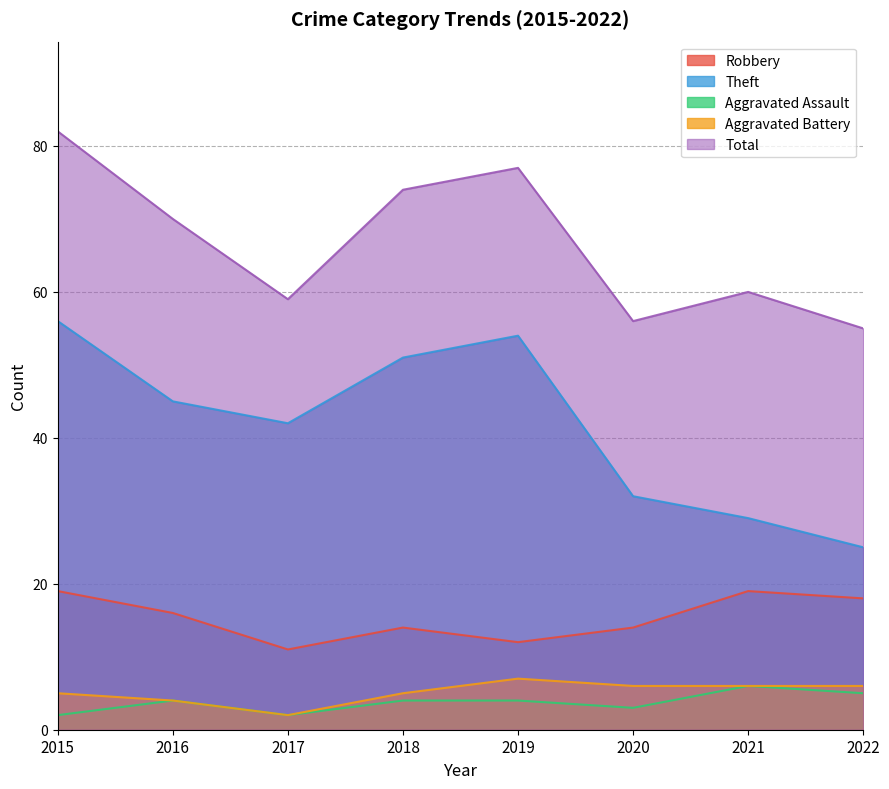

The Robbery series shows 16 at 2016. True or false?

True